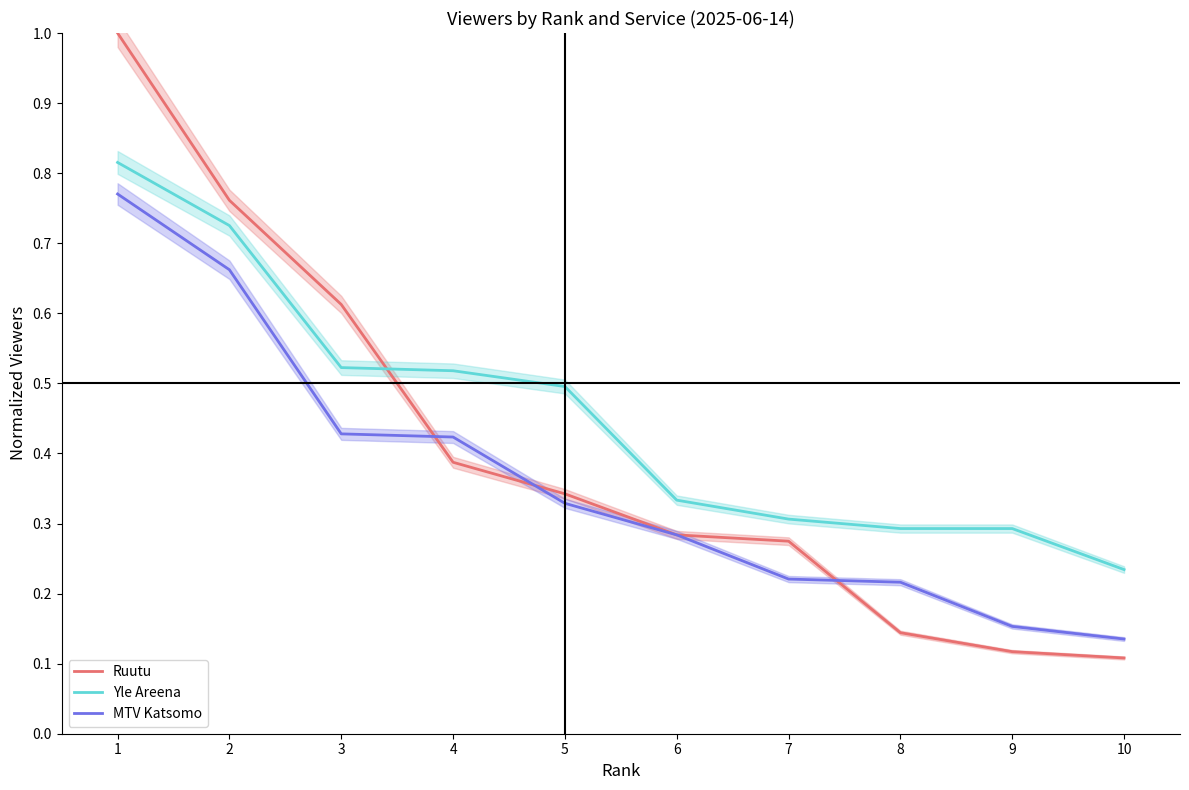

Which category has the lowest value across all series?

10